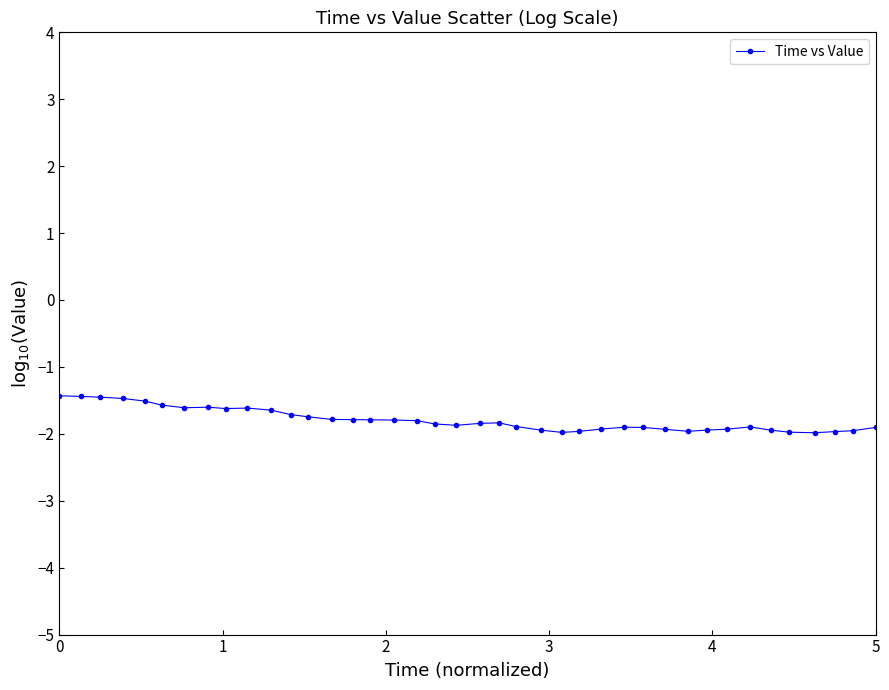

What is the difference between the second highest and minimum values?

0.5